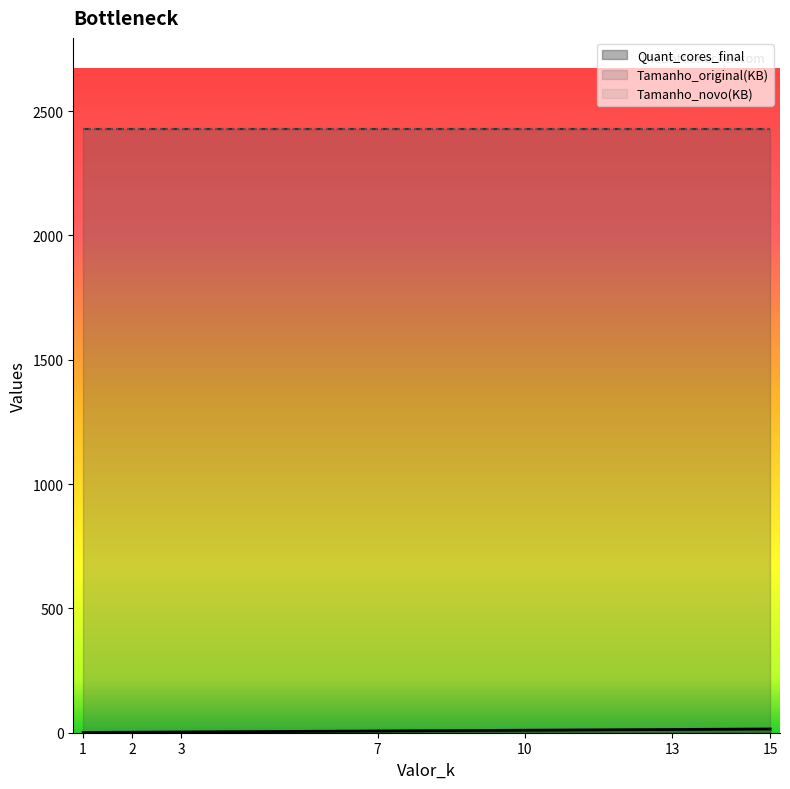

Which series has the largest total across all categories?

Tamanho_original(KB)